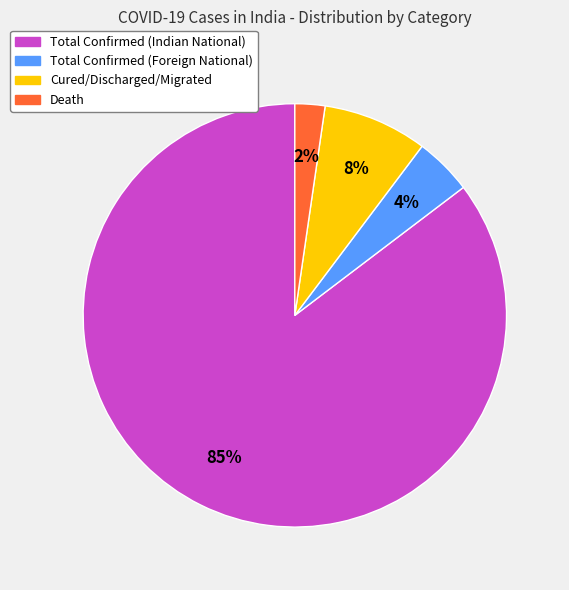

Which has a higher value, Cured/Discharged/Migrated or Death?

Cured/Discharged/Migrated